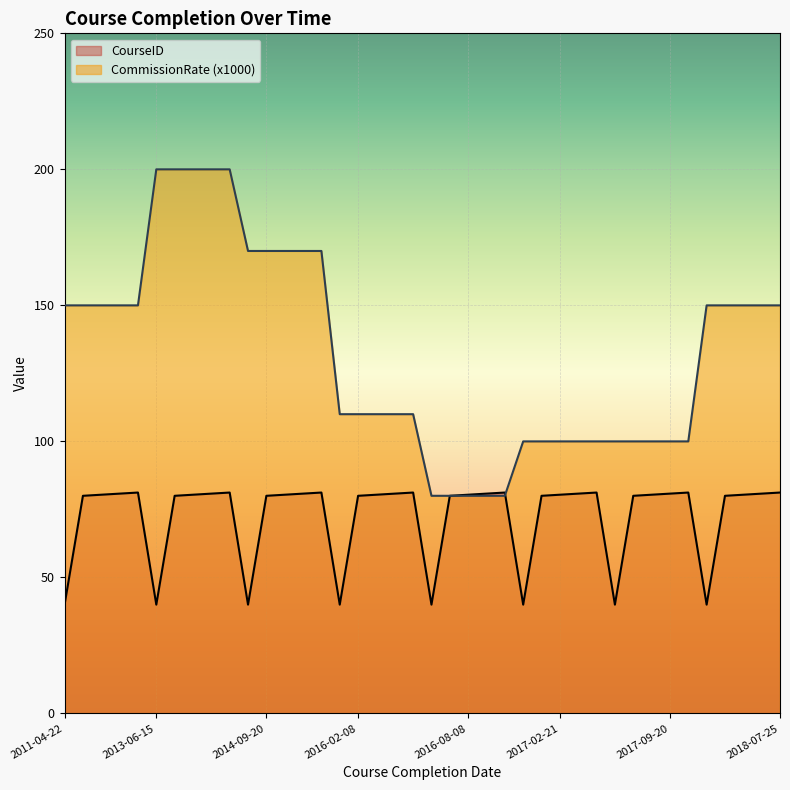

List the labels in order of CourseID value, smallest first.

2011-04-22, 2013-06-15, 2014-06-12, 2015-11-03, 2016-05-20, 2016-08-11, 2017-09-17, 2018-04-13, 2011-07-31, 2013-09-23, 2014-09-20, 2016-02-08, 2016-05-21, 2016-11-13, 2017-09-18, 2018-07-22, 2011-08-01, 2013-09-24, 2014-09-21, 2016-04-30, 2016-08-08, 2017-02-21, 2017-09-19, 2018-07-23, 2011-08-02, 2013-09-25, 2014-09-22, 2016-05-18, 2016-08-09, 2017-02-22, 2017-09-20, 2018-07-24, 2011-08-03, 2013-09-26, 2014-09-23, 2016-05-19, 2016-08-10, 2017-06-09, 2018-01-03, 2018-07-25